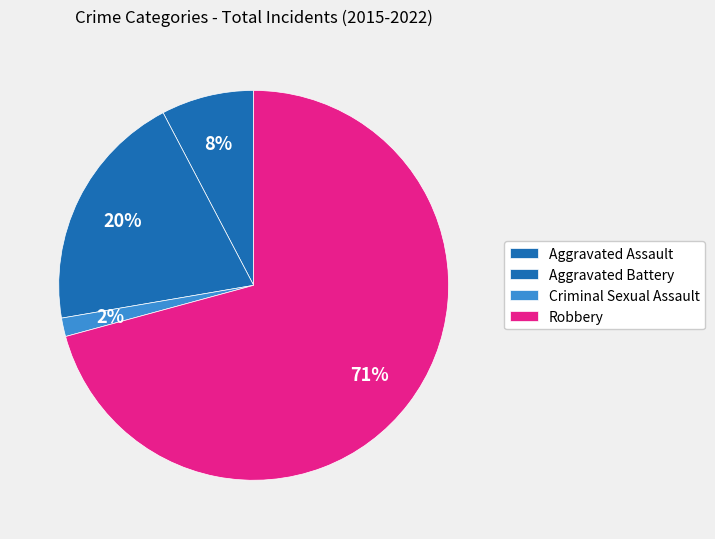

Count the number of slices in the pie.

4